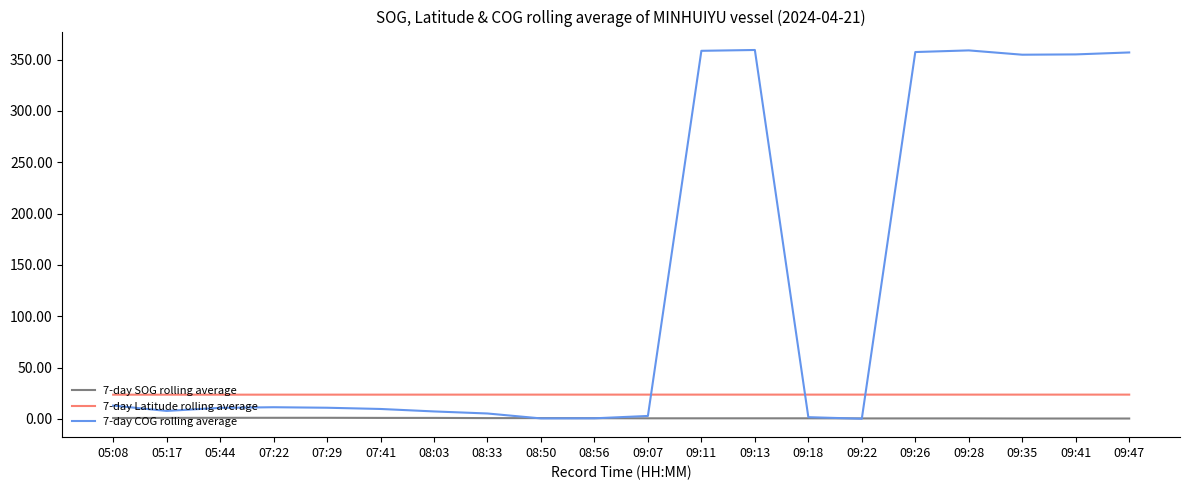

Is the value of 7-day Latitude rolling average at 09:47 greater than the value of 7-day COG rolling average at 09:41?

No